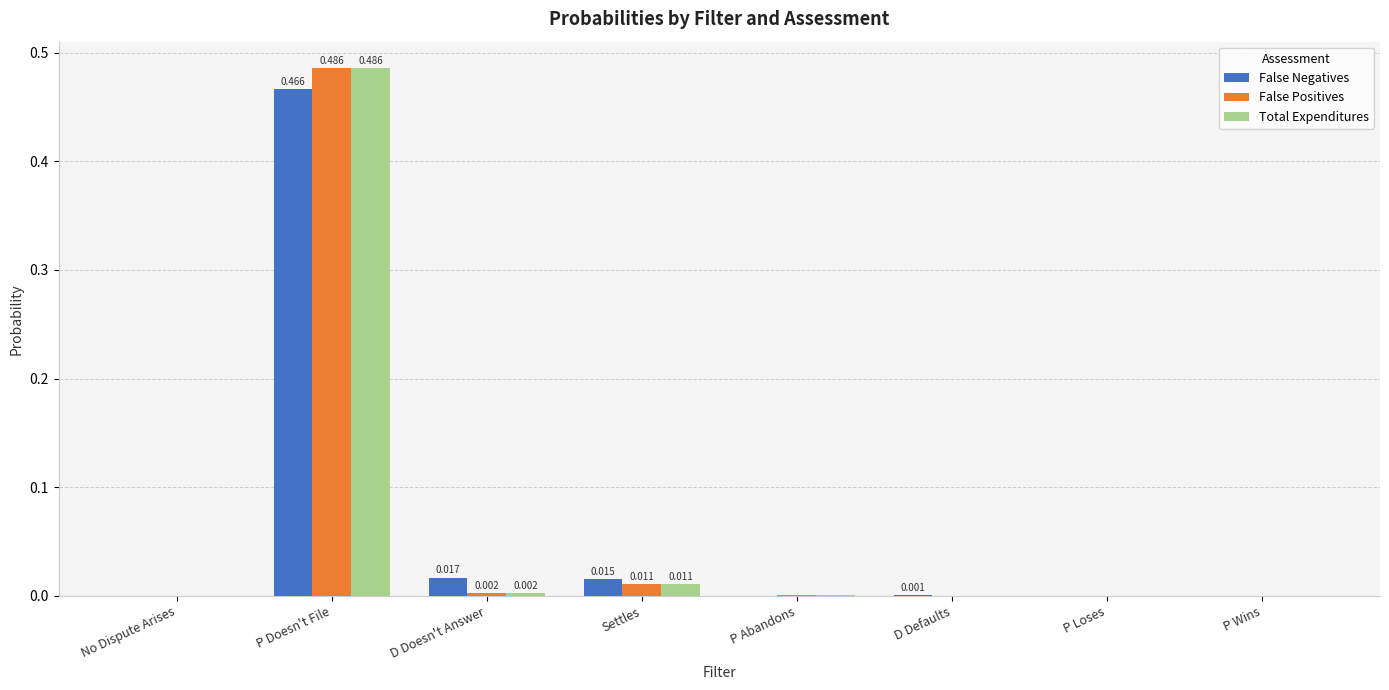

Is the value of False Negatives at D Doesn't Answer greater than the value of Total Expenditures at P Abandons?

Yes